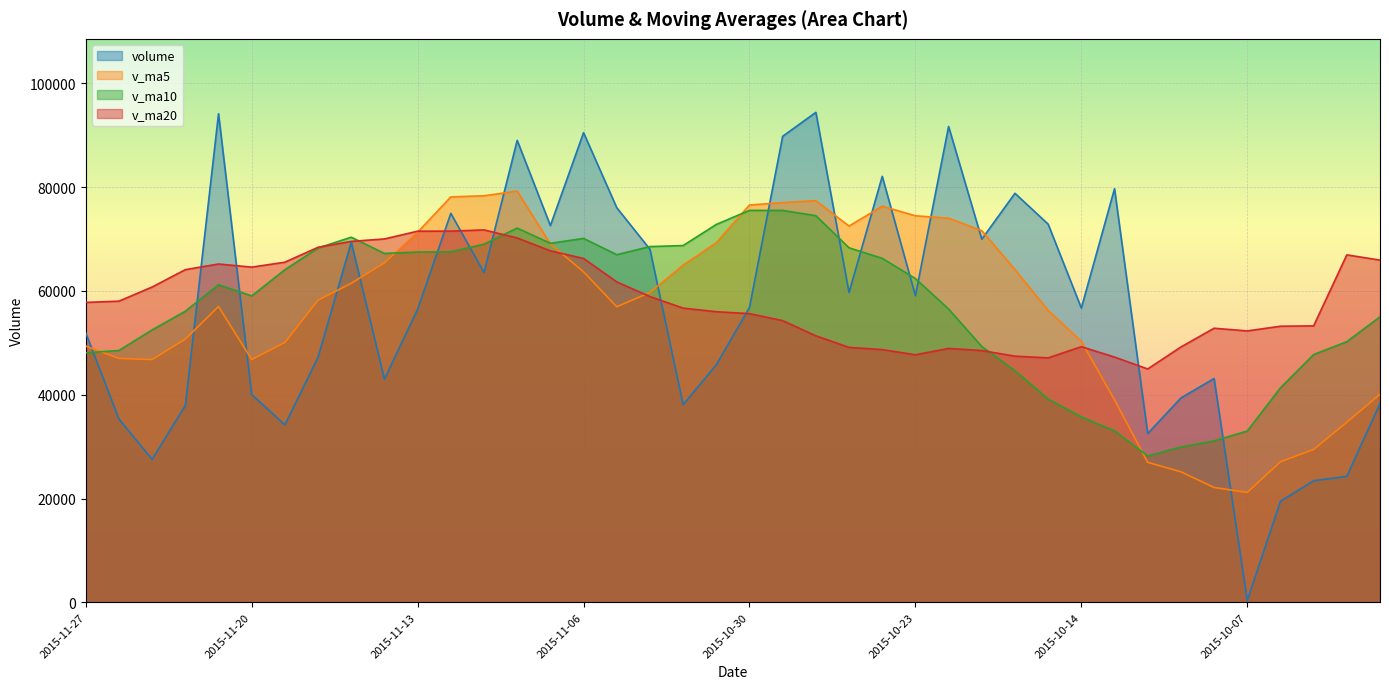

List the series in order of their peak value, highest first.

volume, v_ma5, v_ma10, v_ma20